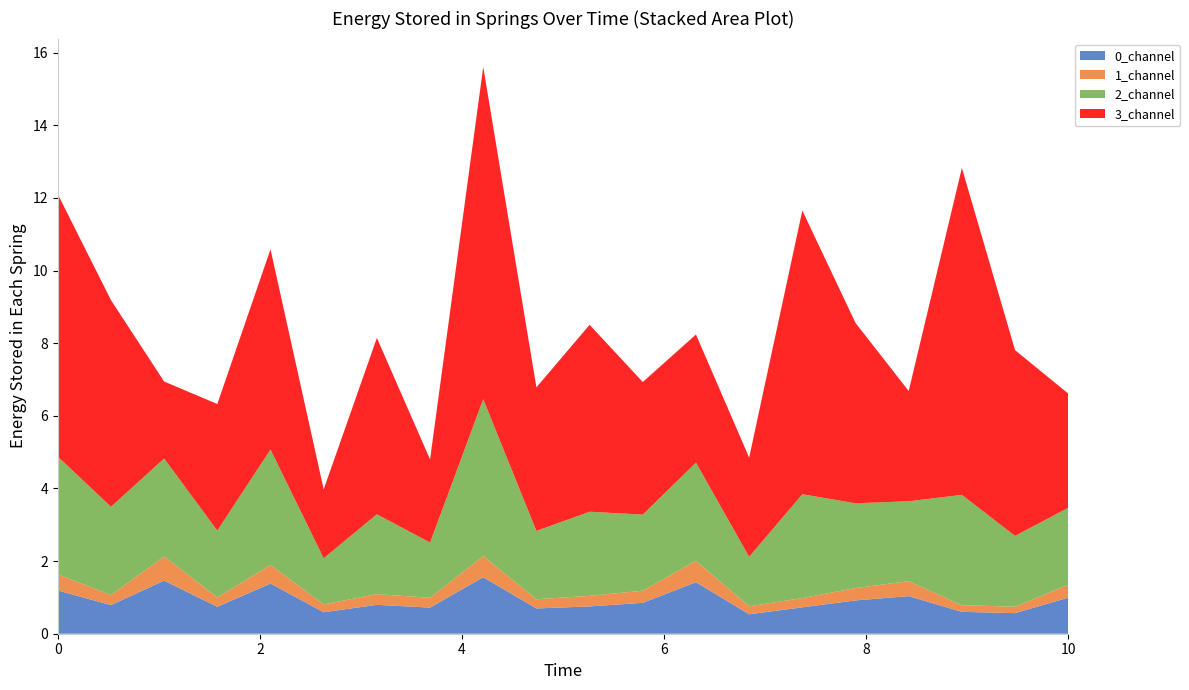

Reading right to left, transcribe all the data shown in this chart.

0_channel: 20=1.0	19=0.6	18=0.6	17=1.0	16=0.9	15=0.7	14=0.5	13=1.4	12=0.9	11=0.8	10=0.7	9=1.6	8=0.7	7=0.8	6=0.6	5=1.4	4=0.7	3=1.5	2=0.8	1=1.2
1_channel: 20=0.4	19=0.2	18=0.2	17=0.4	16=0.3	15=0.3	14=0.2	13=0.6	12=0.3	11=0.3	10=0.3	9=0.6	8=0.3	7=0.3	6=0.2	5=0.5	4=0.3	3=0.7	2=0.3	1=0.4
2_channel: 20=2.1	19=2.0	18=3.0	17=2.2	16=2.3	15=2.9	14=1.4	13=2.7	12=2.1	11=2.3	10=1.9	9=4.3	8=1.5	7=2.2	6=1.3	5=3.2	4=1.8	3=2.7	2=2.4	1=3.2
3_channel: 20=3.1	19=5.1	18=9.0	17=3.0	16=5.0	15=7.8	14=2.7	13=3.5	12=3.7	11=5.1	10=4.0	9=9.1	8=2.3	7=4.9	6=1.9	5=5.5	4=3.5	3=2.1	2=5.7	1=7.2